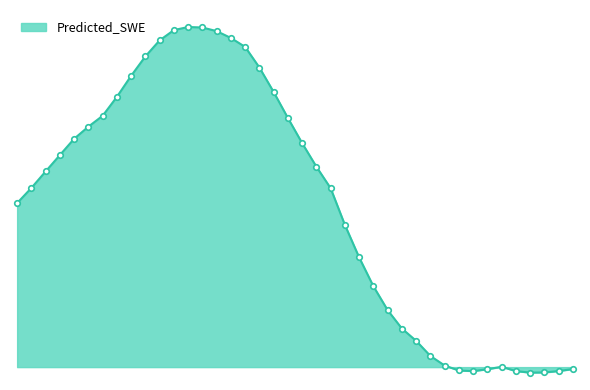

Does the chart have visible grid lines?

No